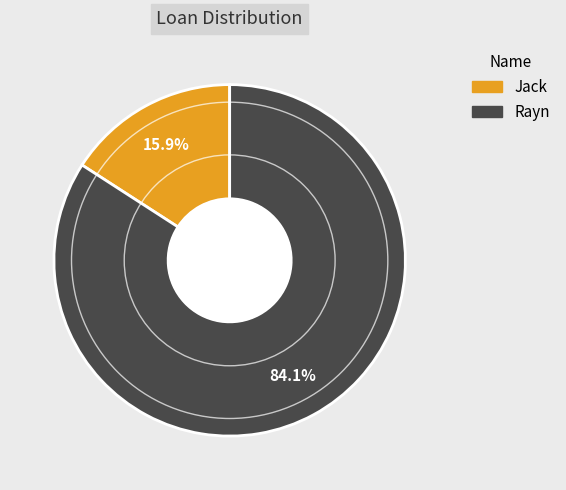

What is the ratio of the value at Jack to the value at Rayn?

0.2